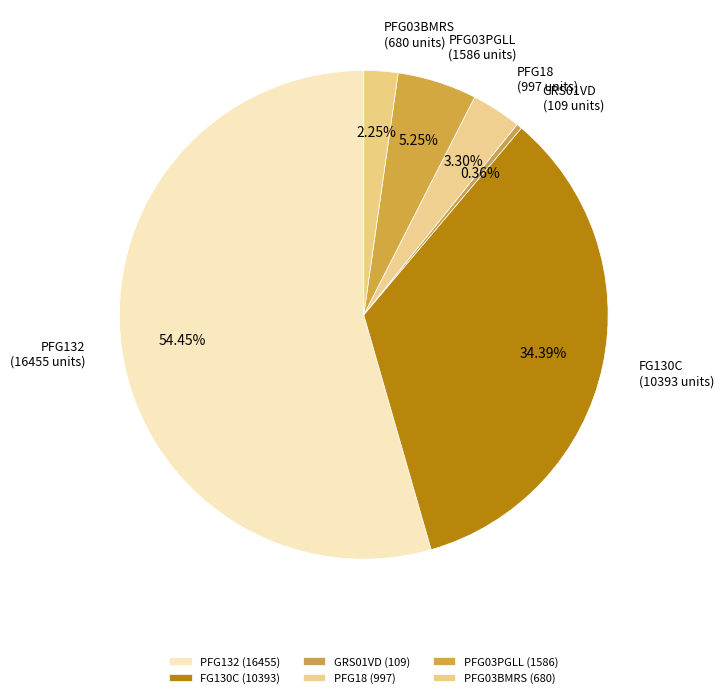

Approximately how many times larger is the value at PFG03PGLL compared to PFG132?

0.1